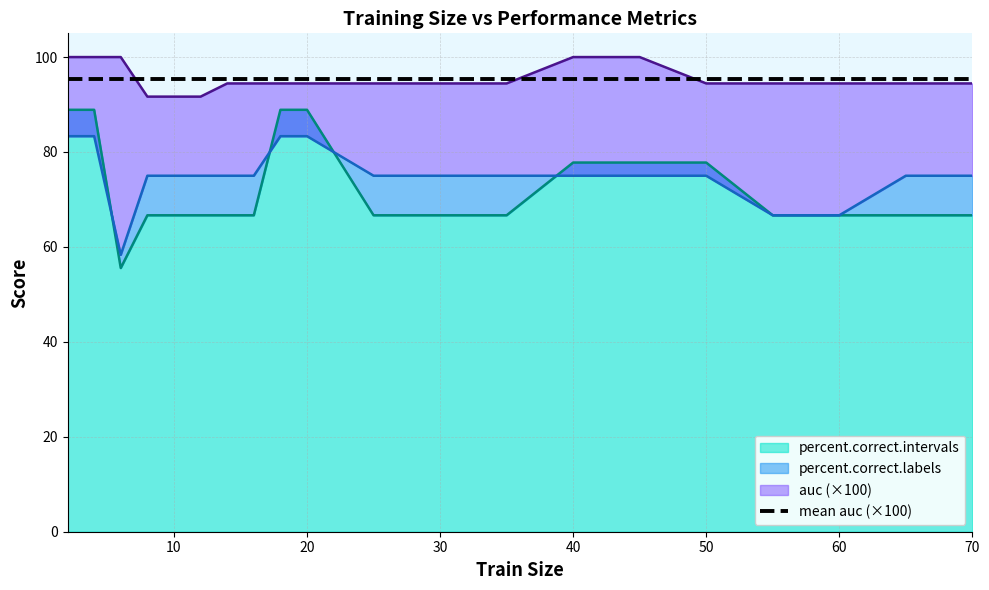

Which series has the largest total across all categories?

auc